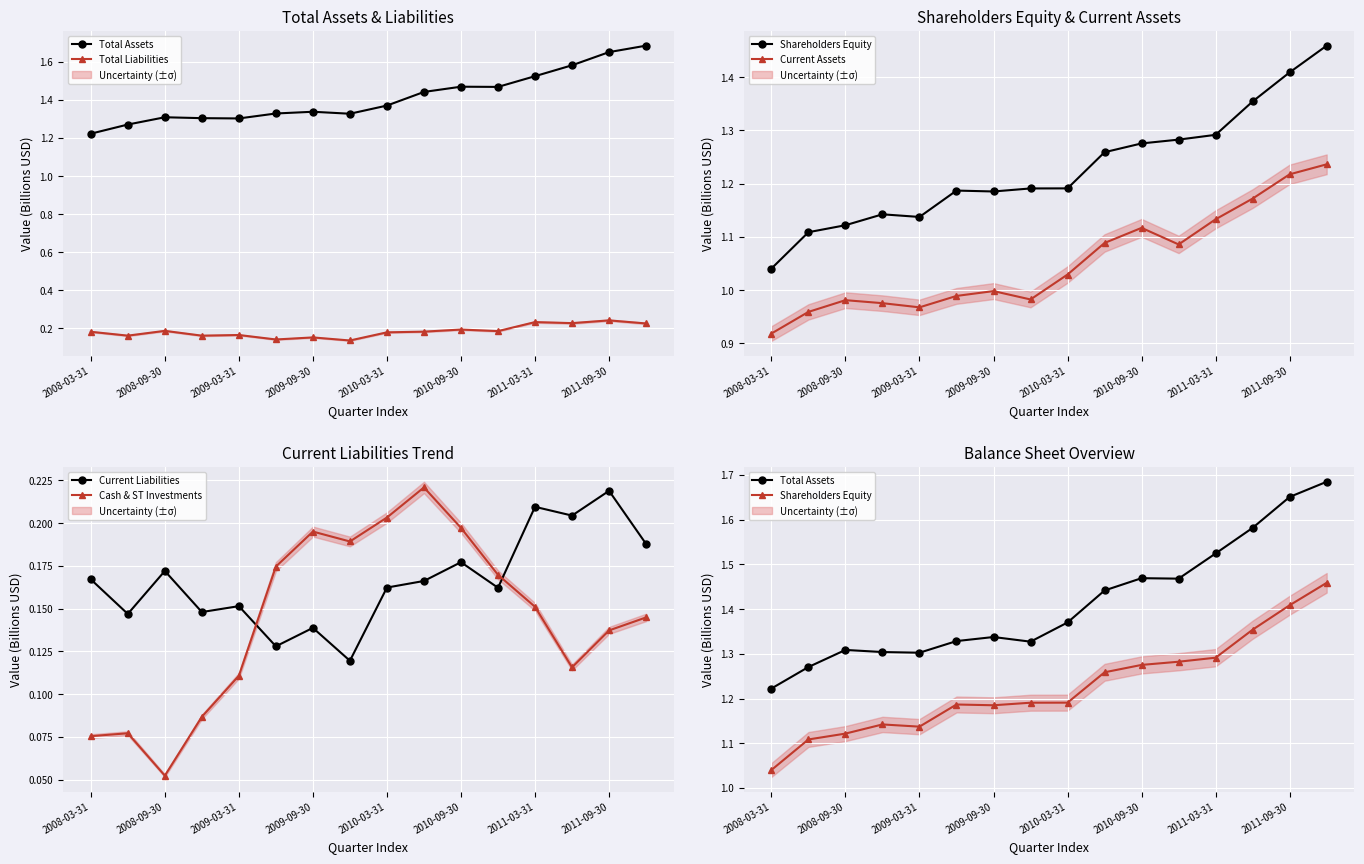

True or false: Current Liabilities and Total Assets cross at least once.

False